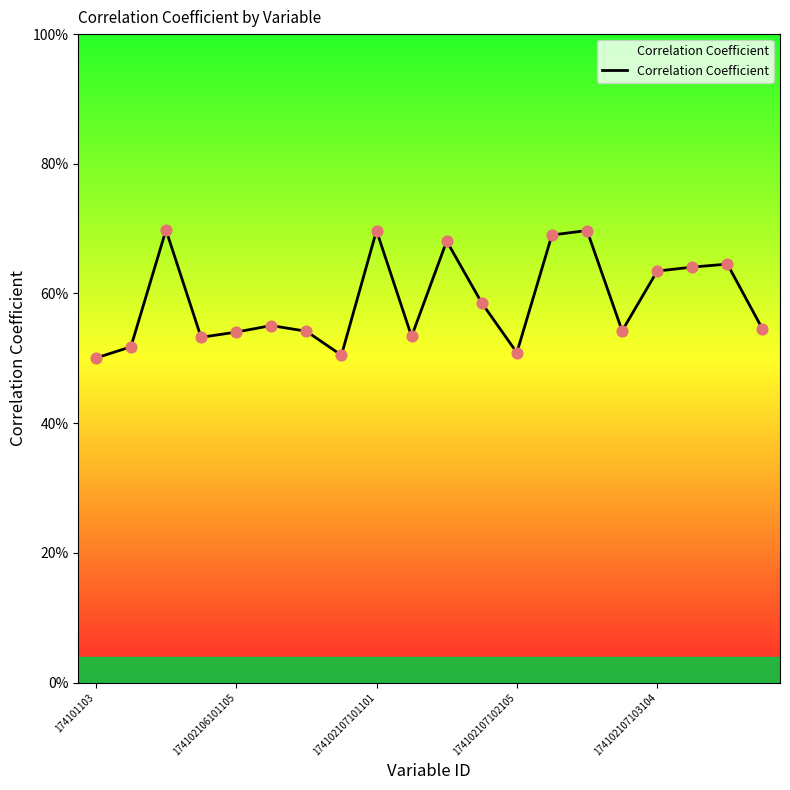

Is this an area chart (filled region under the line)?

Yes